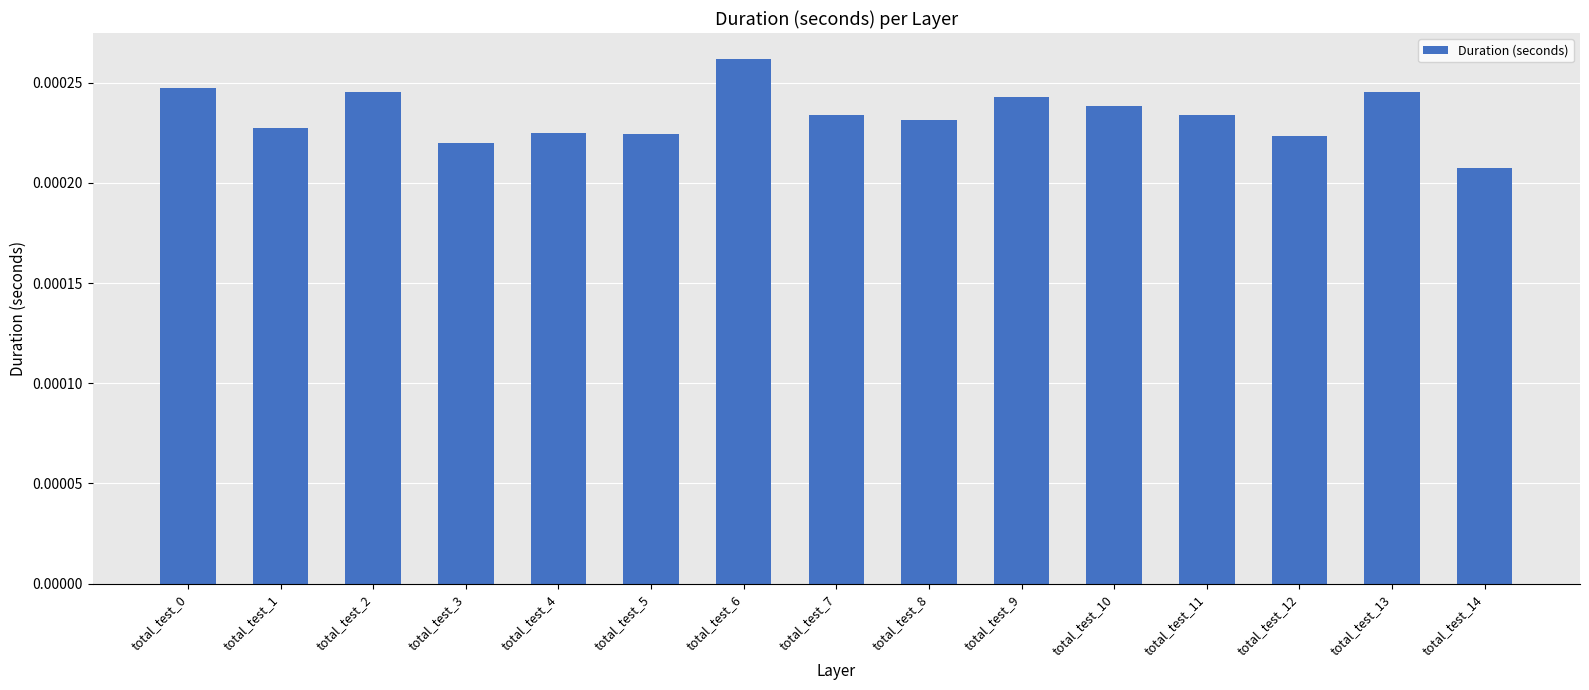

Count the values in the range 0 to 1.

15